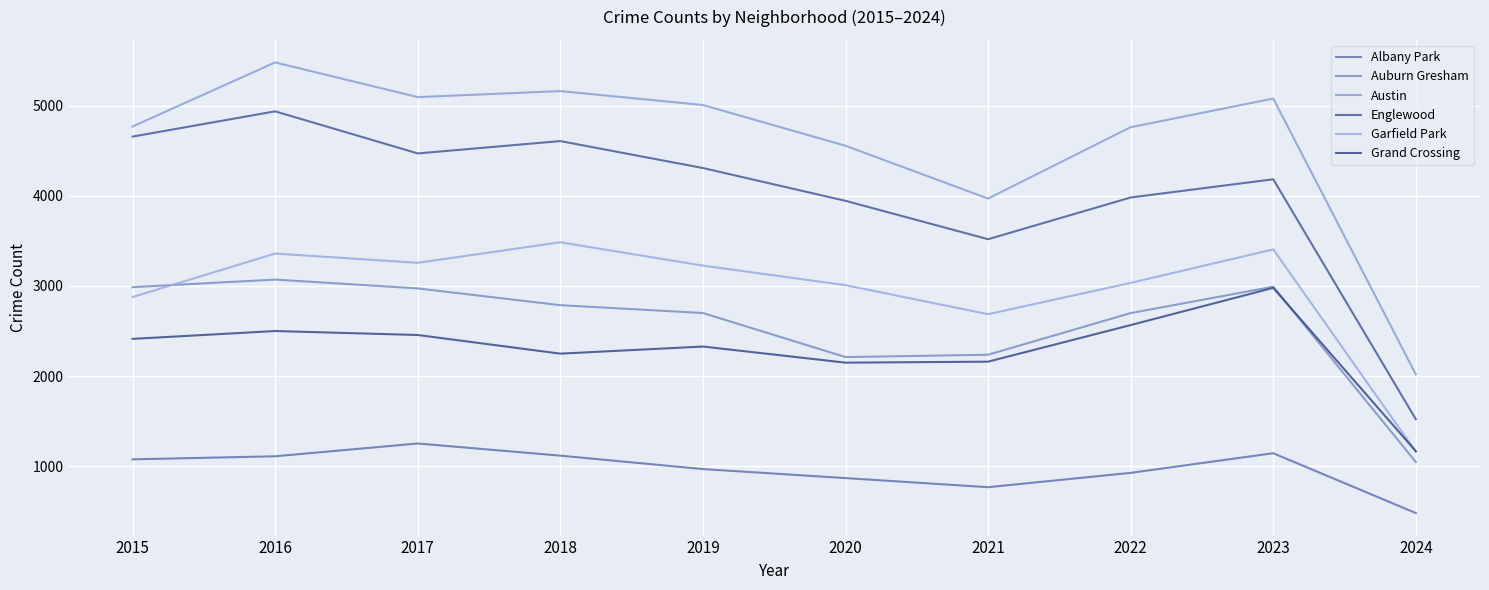

The Grand Crossing series shows 2160 at 2021. True or false?

True